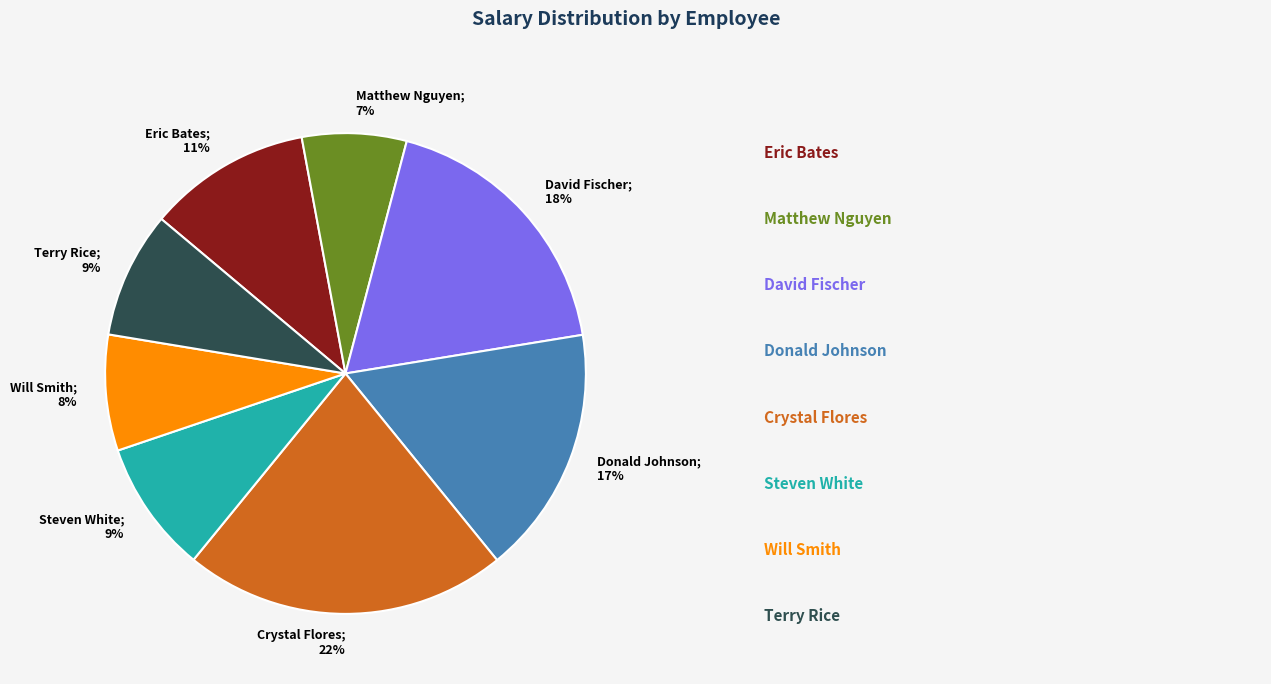

Is there a majority slice in this chart?

No